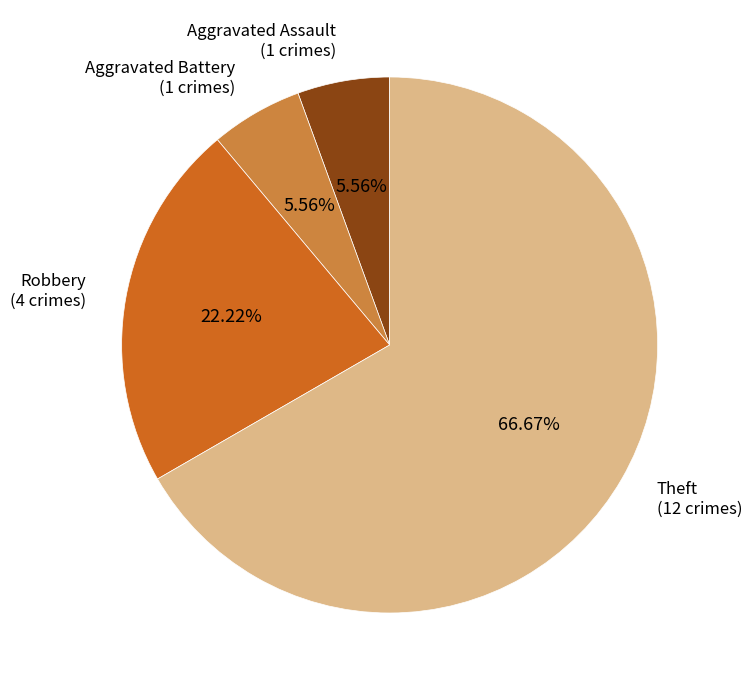

Does any single category account for the majority?

Yes